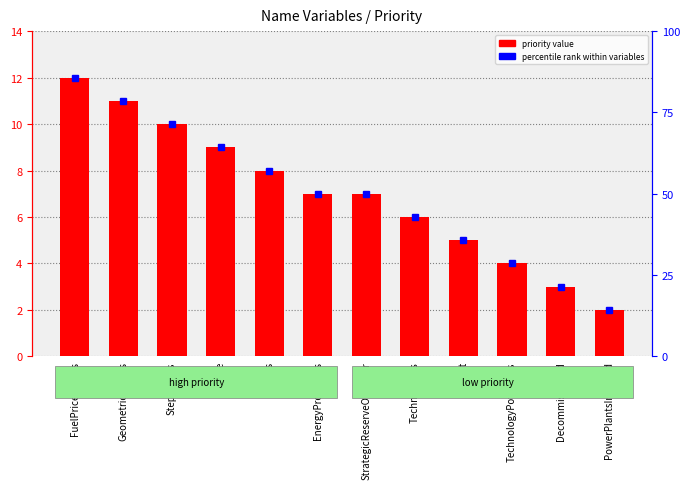

How many values exceed 7?

5